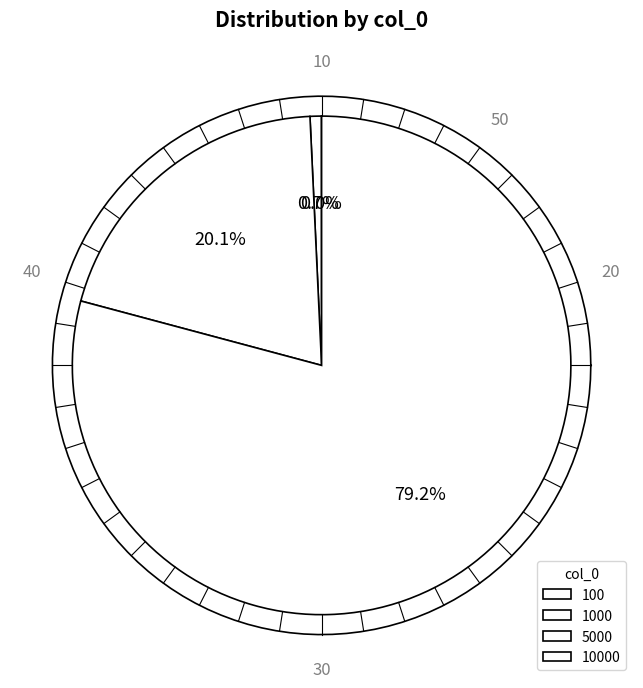

Approximately how many times larger is the value at 10000 compared to 1000?

107.9